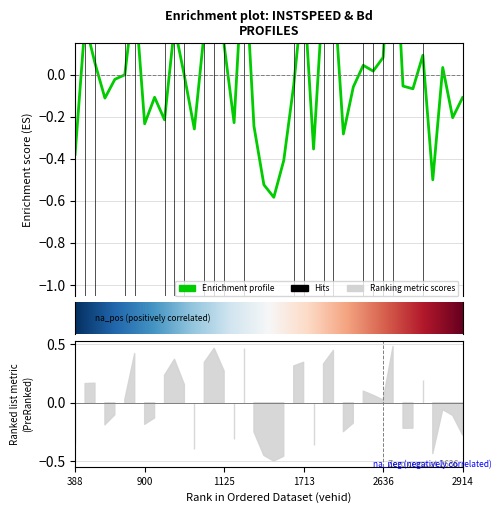

What is the minimum value shown in the chart?

-0.6